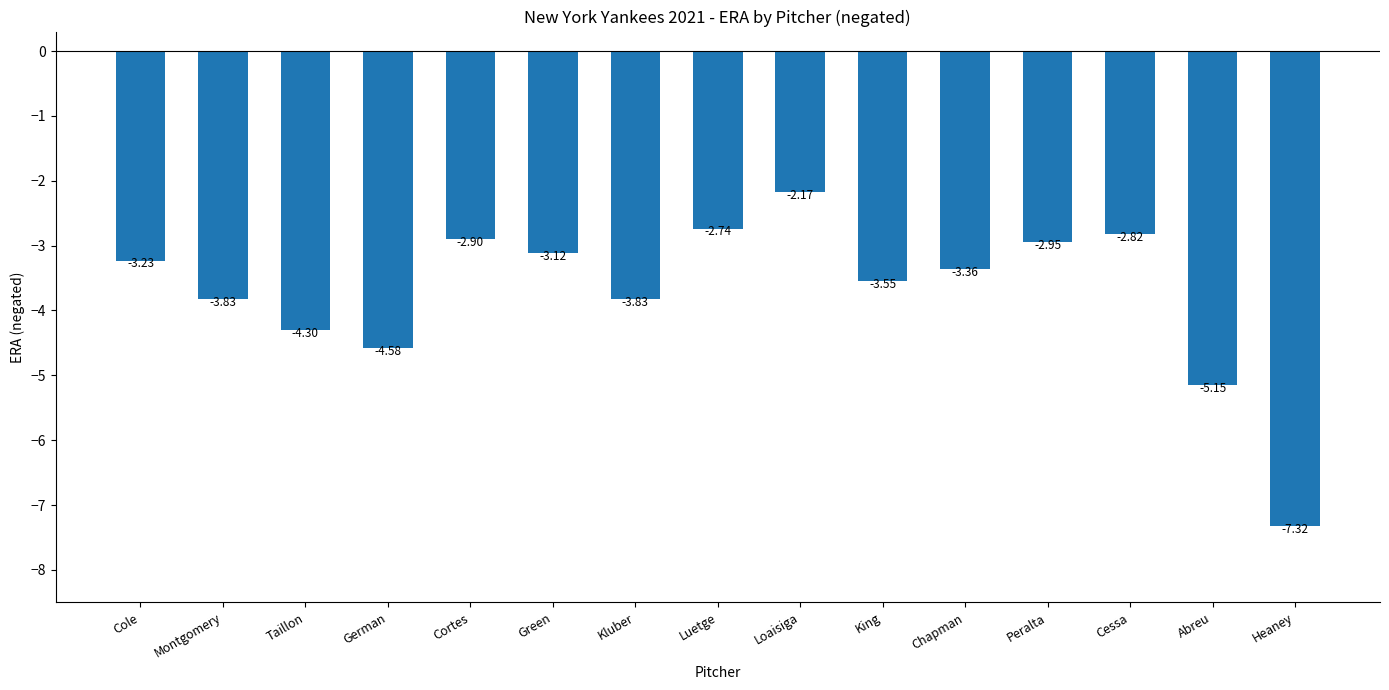

Where does the data first go above -3?

Cortes